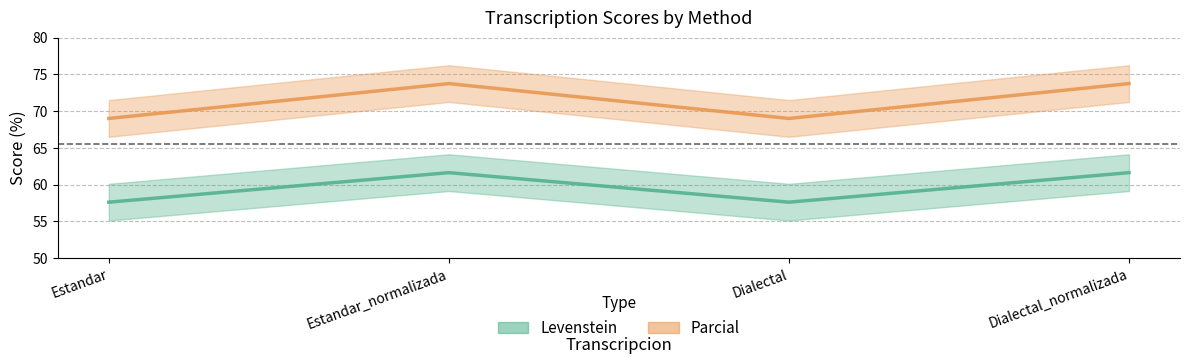

True or false: Parcial and Levenstein intersect in this chart.

False